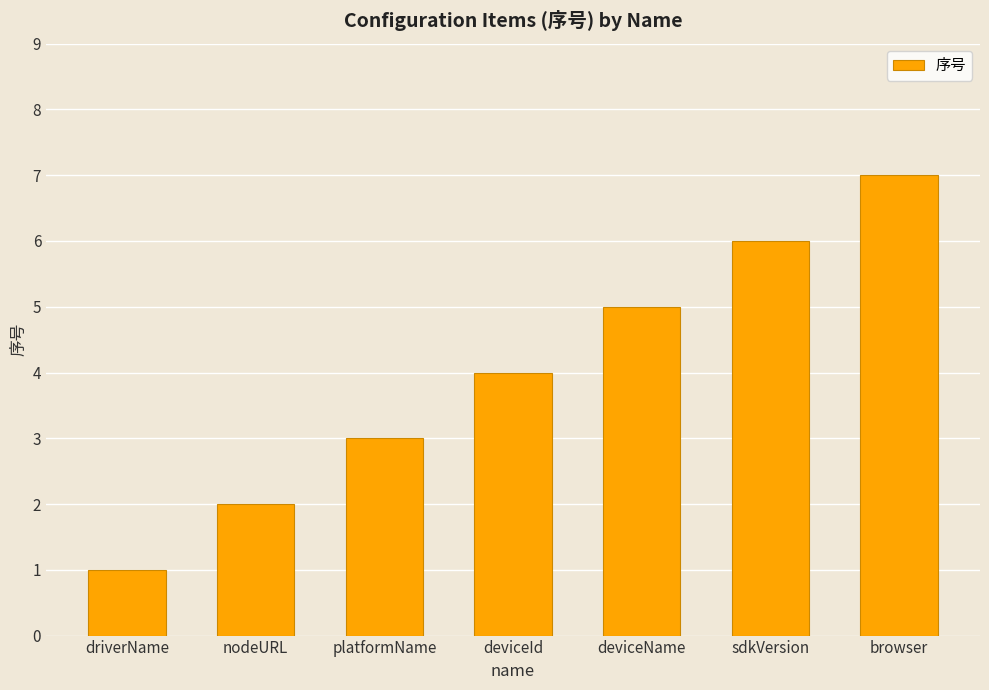

What is the label of the 2nd bar from the right?

sdkVersion